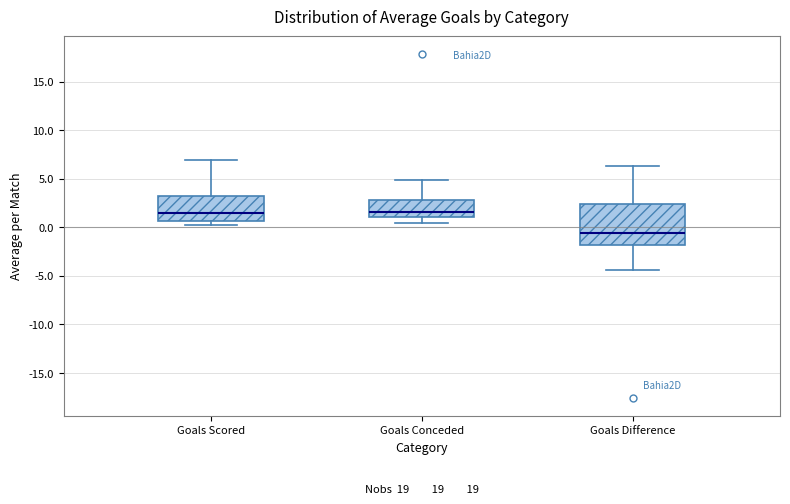

Reading left to right, transcribe this box plot: for each box, give where its median line is, the range the box spans, and where its two whiskers end, as read against the y-axis. The values are not printed on the chart, so give them approximately, as read against the axis.

Goals Scored: median 1.5, box 0.5 to 3.0, whiskers 0.5 (just below the box's lower edge) to 7.0
Goals Conceded: median 1.5, box 1.0 to 3.0, whiskers 0.5 to 5.0
Goals Difference: median -0.5, box -2.0 to 2.5, whiskers -4.5 to 6.5